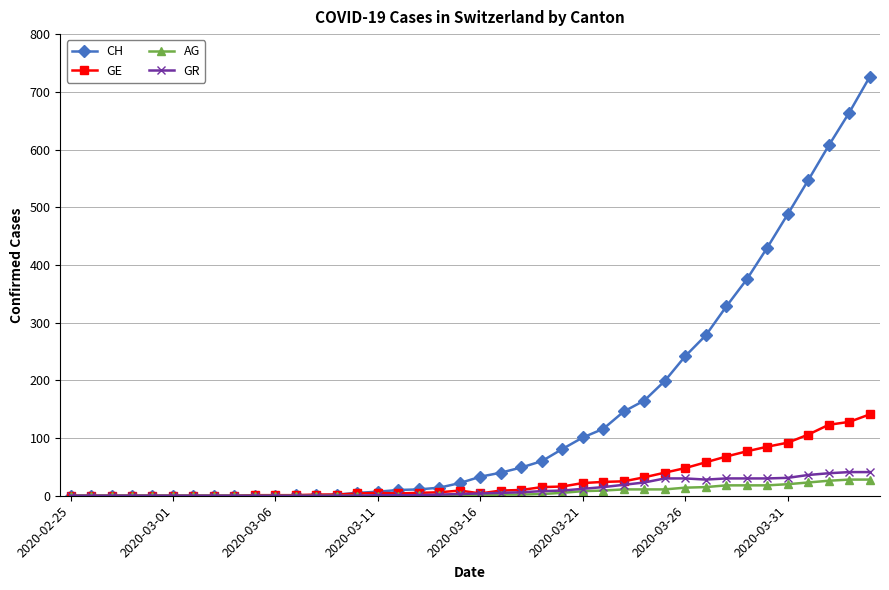

At how many categories does at least one series exceed 496?

4